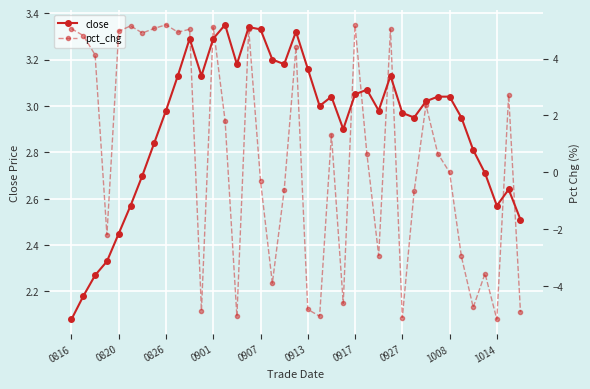

What is the lowest value of the pct_chg series?

-5.2